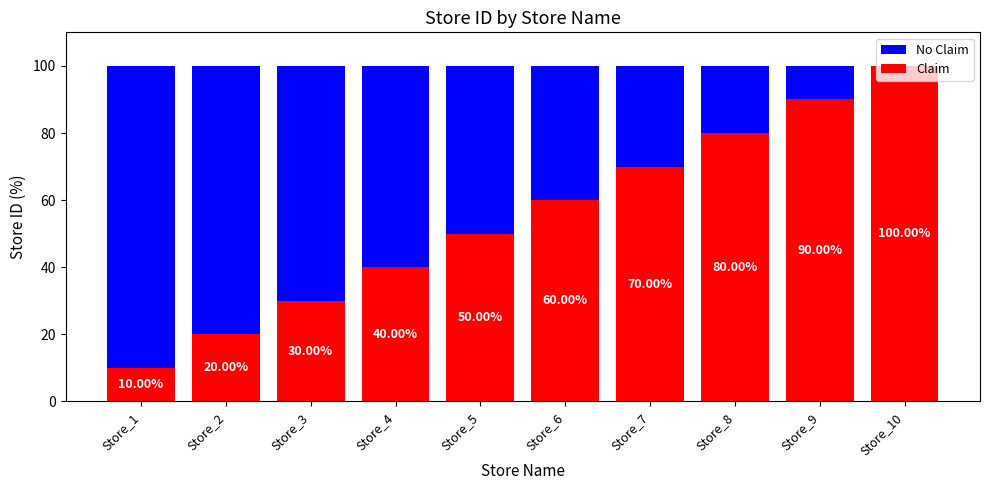

What is the total value across all series at Store_9?

100